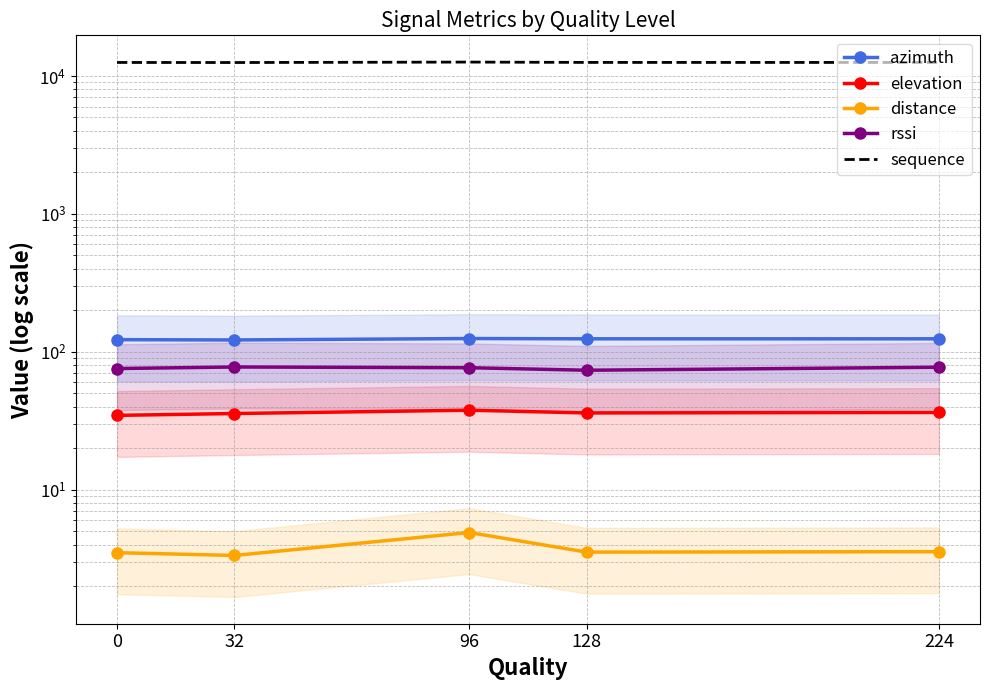

What are all the series names shown in the legend?

azimuth, elevation, distance, rssi, sequence